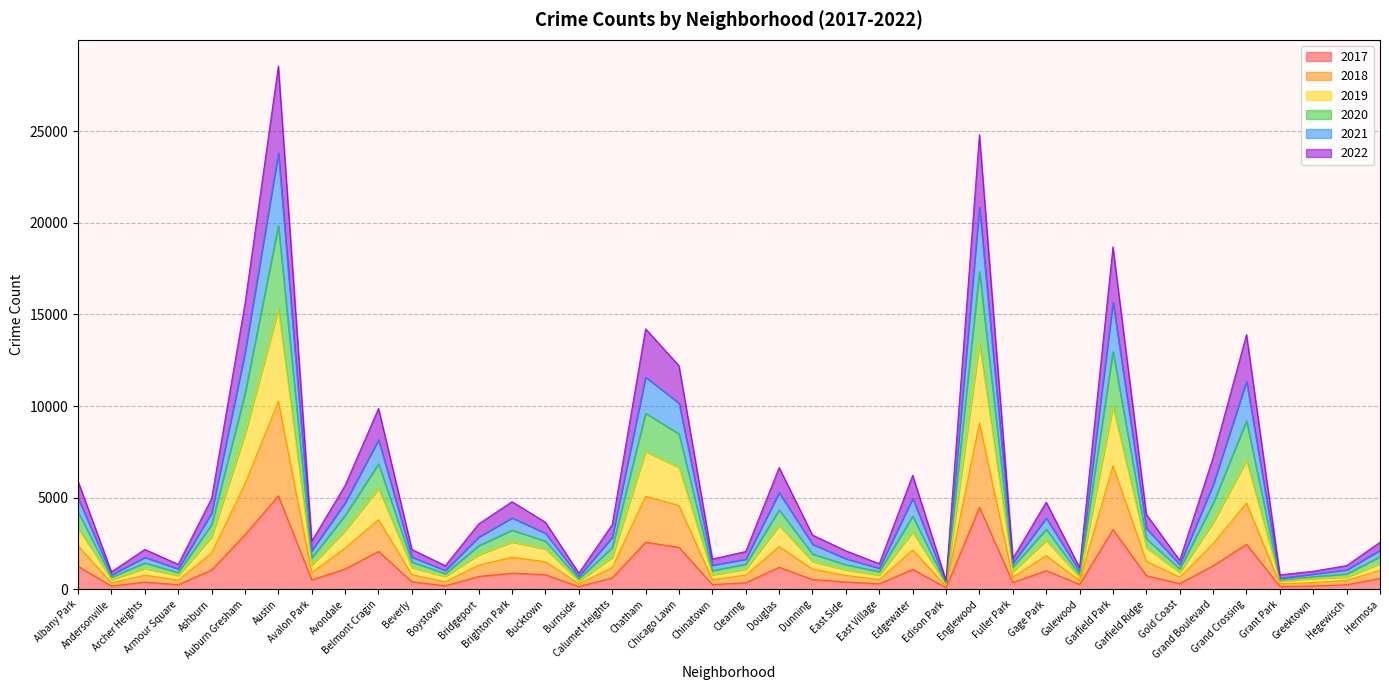

How many values in the 2017 series exceed 620?

19